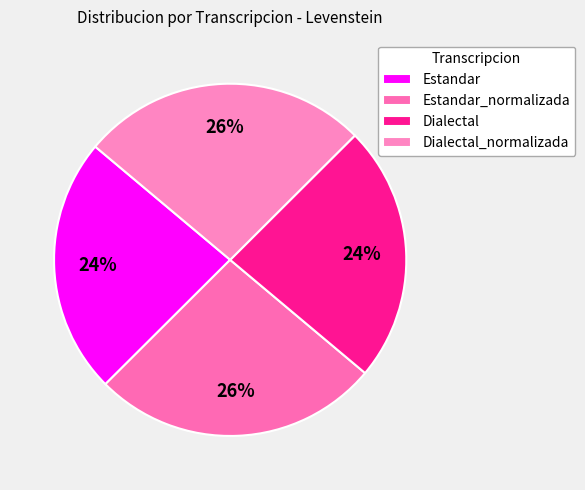

What is the change in value from Estandar to Estandar_normalizada?

+6.1